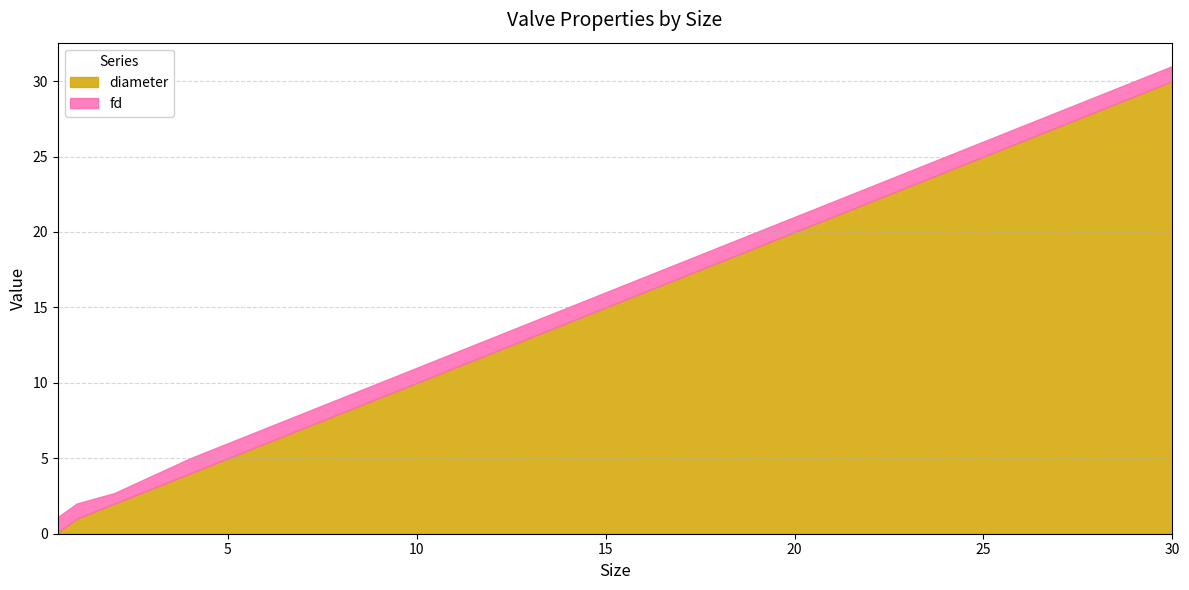

Reading left to right, what are all the values shown in this chart?

diameter: 0.5=0.1	1=1.0	2=2.0	4=4.0	8=8.0	12=12.0	16=16.0	20=20.0	30=30.0
fd: 0.5=1.0	1=1.0	2=0.7	4=1.0	8=1.0	12=1.0	16=1.0	20=1.0	30=1.0